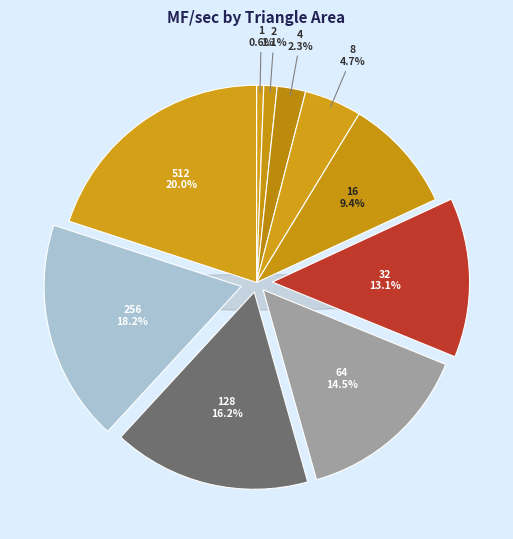

Does any single category account for the majority?

No